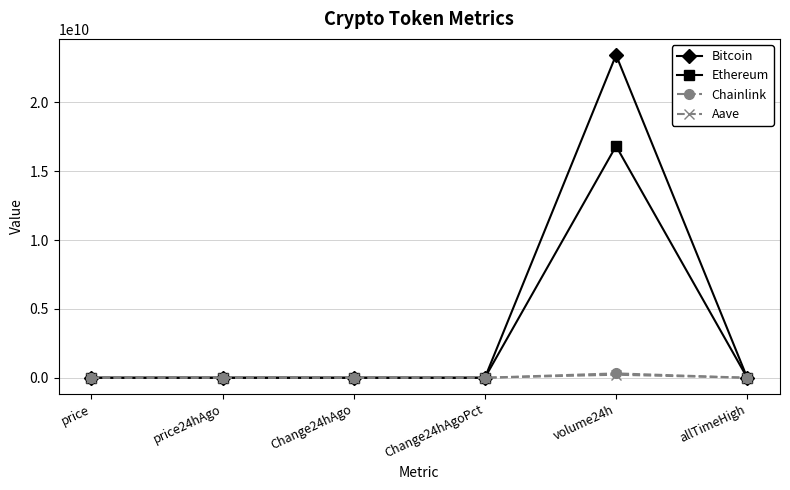

Which series changed the most between volume24h and allTimeHigh?

Bitcoin